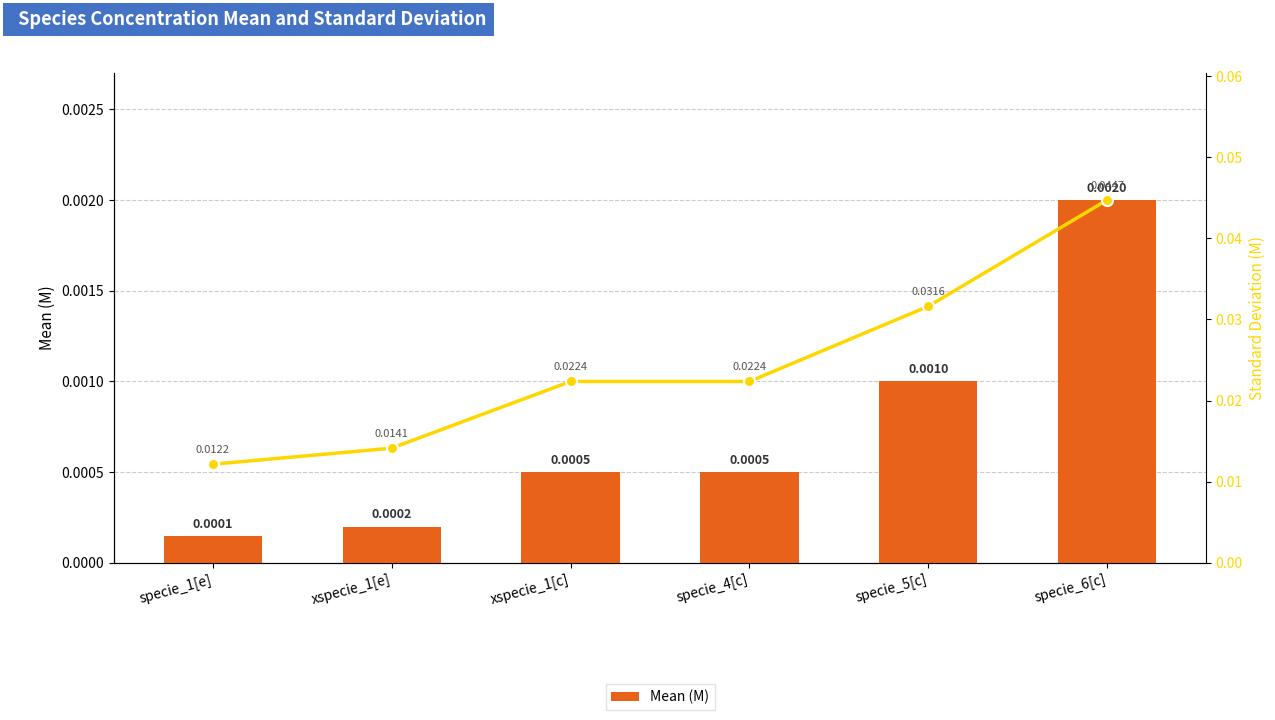

How many series are shown in this chart?

2